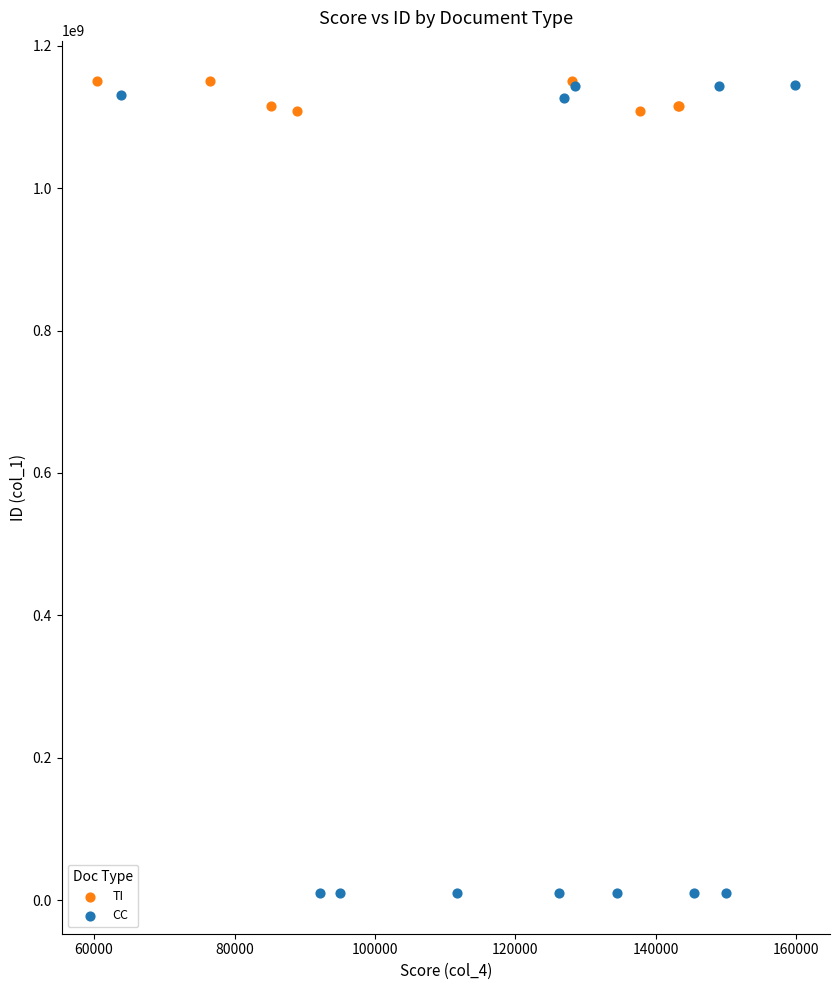

Which series contains the lowest Y value?

CC